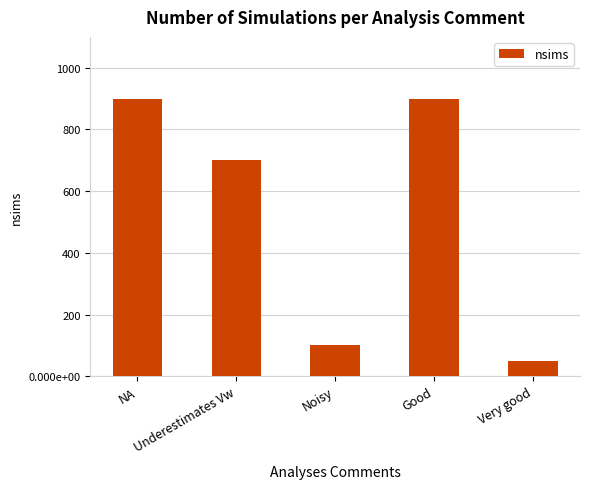

List the labels in order of value, largest first.

NA, Good, Underestimates Vw, Noisy, Very good